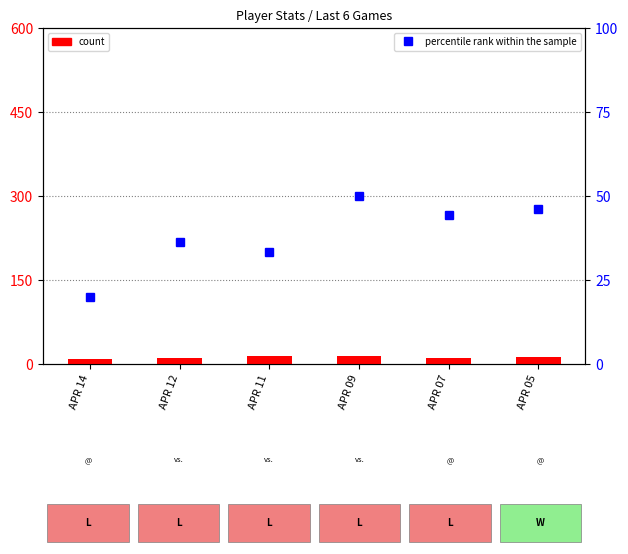

List the series in order of their overall mean, highest first.

percentile rank within the sample, count